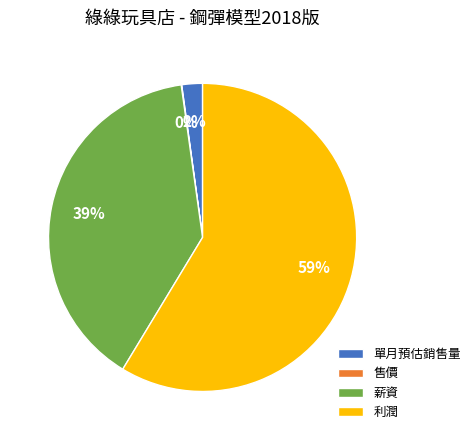

To the nearest percent, what is the difference between the largest and smallest slice percentages?

59%